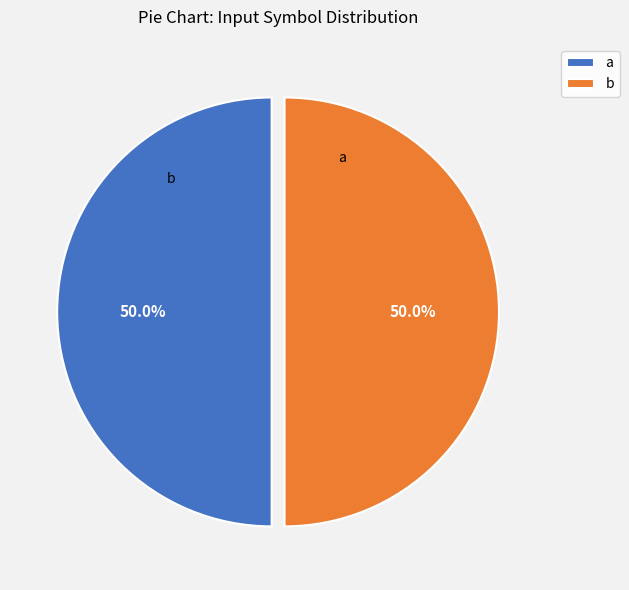

What is the total percentage of b and a?

100.0%